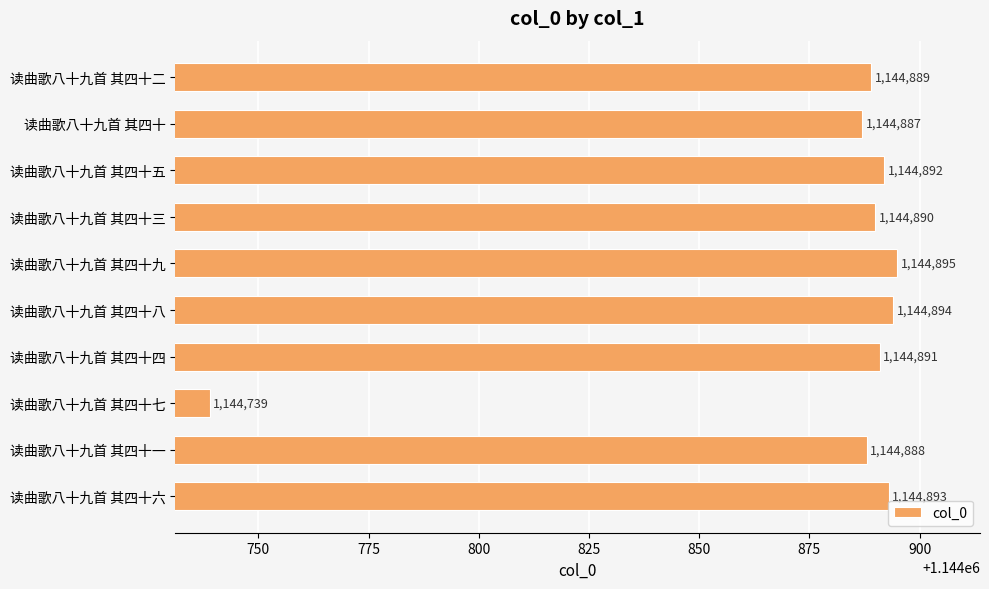

Reading top to bottom, list all the values displayed in this chart.

1144889	1144887	1144892	1144890	1144895	1144894	1144891	1144739	1144888	1144893